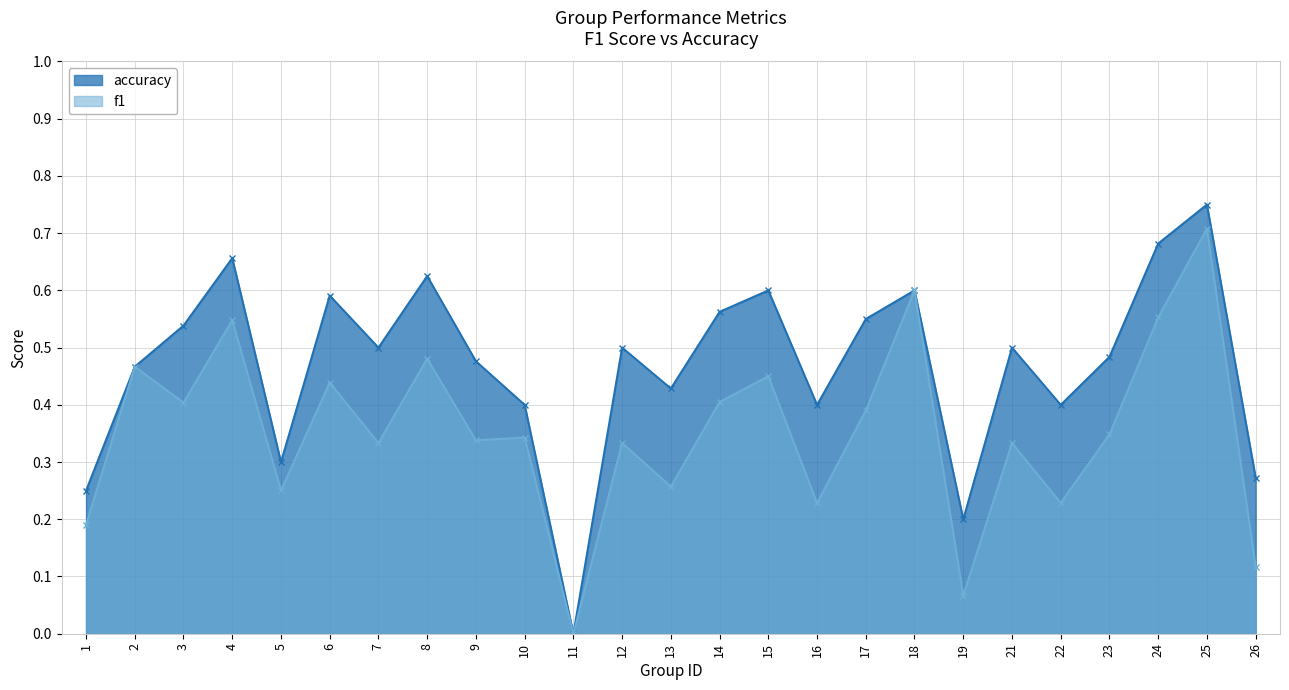

True or false: accuracy and f1 cross at least once.

False